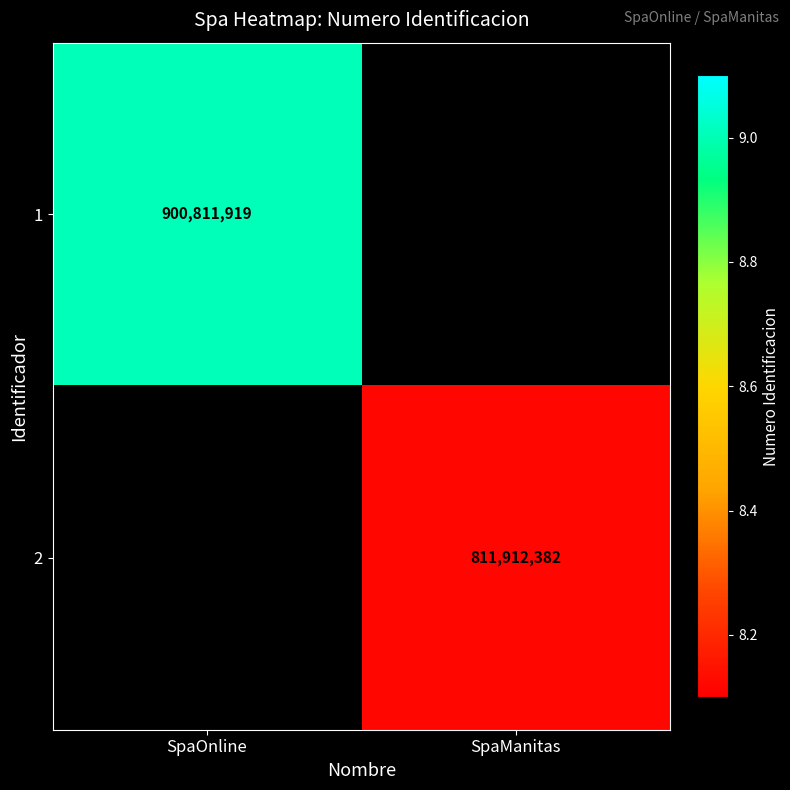

Is it true that 1 equals 900811919 at SpaOnline?

True